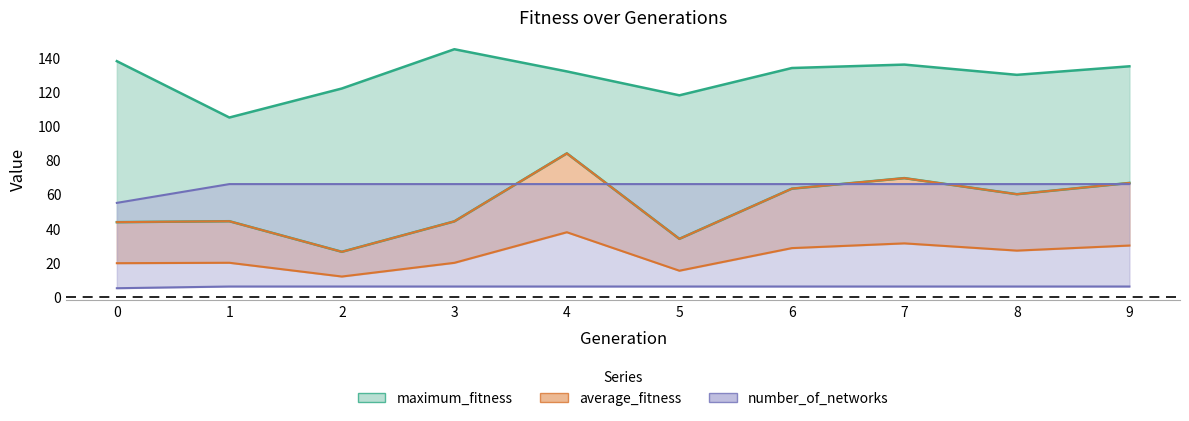

Reading right to left, what are all the values shown in this chart?

maximum_fitness: 135.0	130.0	136.0	134.0	118.0	132.0	145.0	122.0	105.0	138.0
average_fitness: 66.7	60.1	69.5	63.3	33.9	84.0	44.2	26.3	44.2	43.7
number_of_networks: 66.0	66.0	66.0	66.0	66.0	66.0	66.0	66.0	66.0	55.0